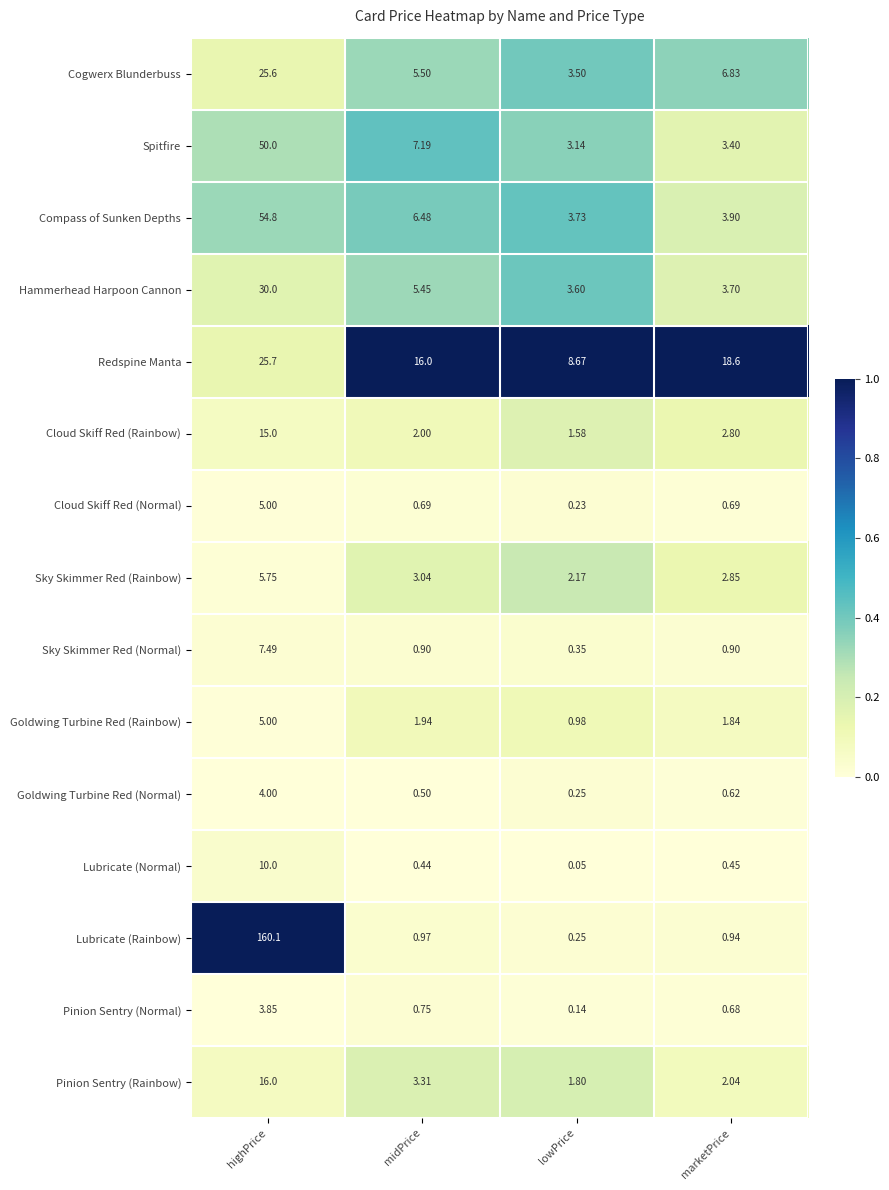

Where is Pinion Sentry (Rainbow) nearest to the value 8?

midPrice